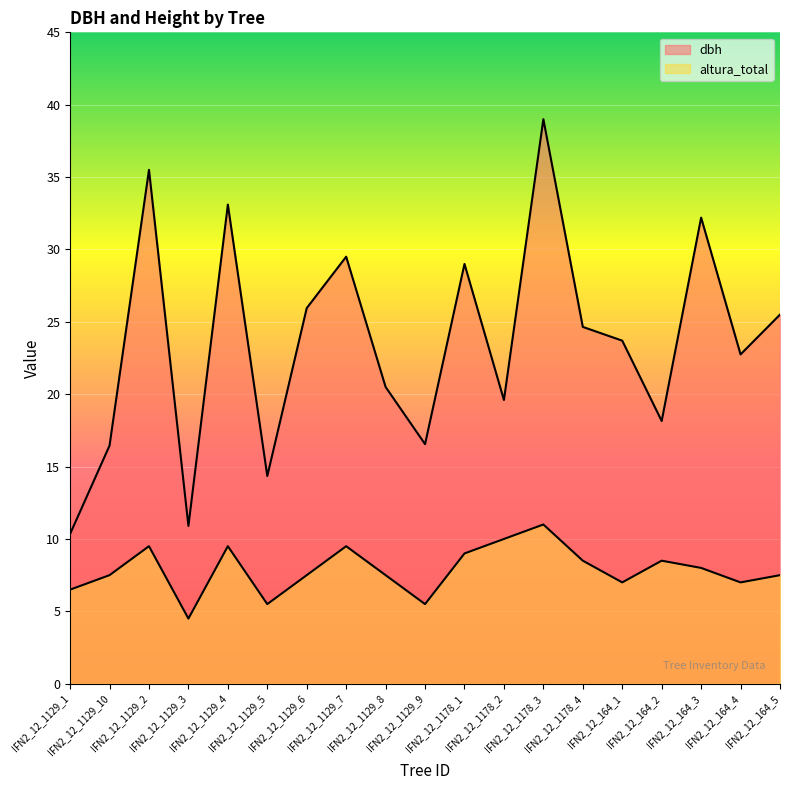

What is the spread (max minus min) of values at IFN2_12_1178_1?

20.0